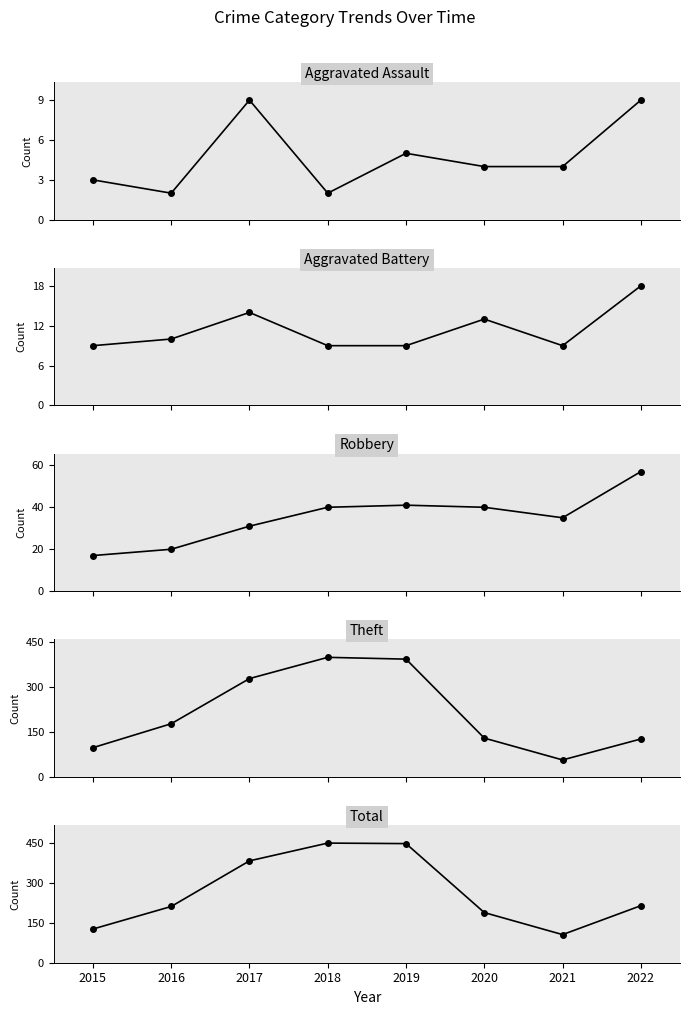

Is it true that Aggravated Battery equals 4 at 2018?

False